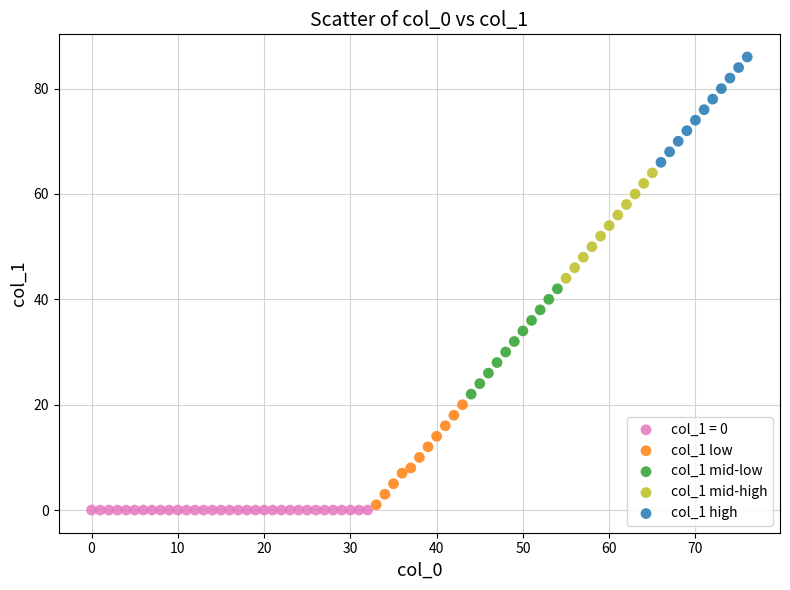

What are all the series names shown in the legend?

col_1 = 0, col_1 low, col_1 mid-low, col_1 mid-high, col_1 high